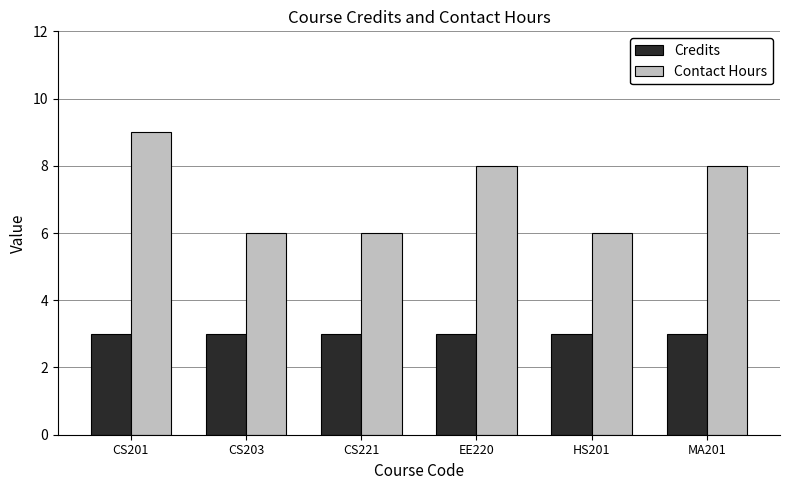

The Credits series shows 2 at CS203. True or false?

False